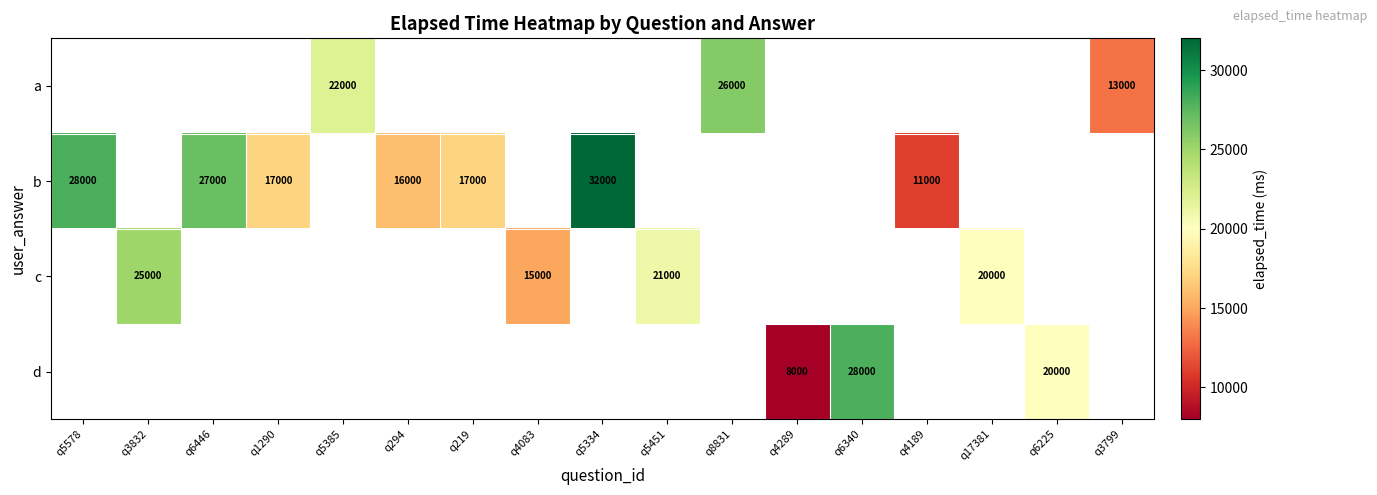

At which label does b reach its peak?

q5334